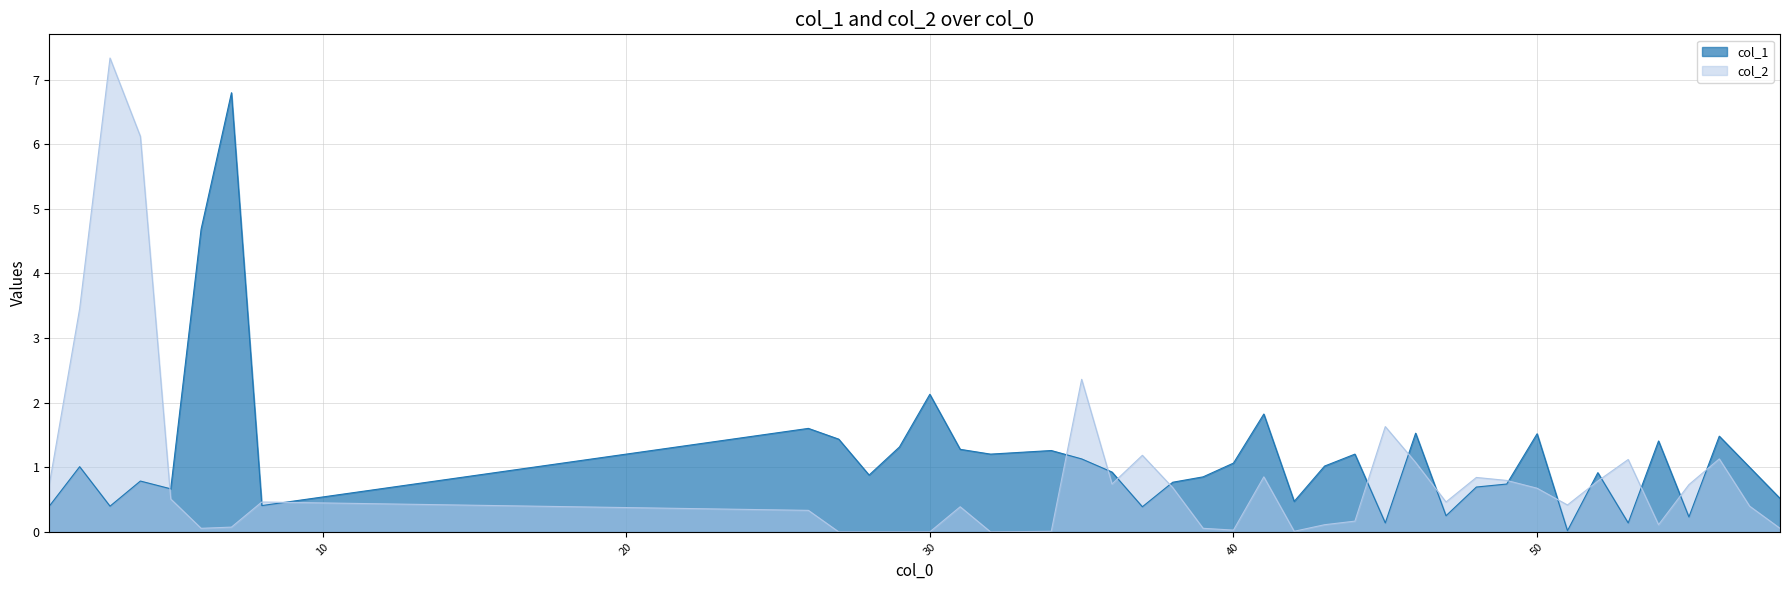

What is the sum of all col_1 values?

46.5